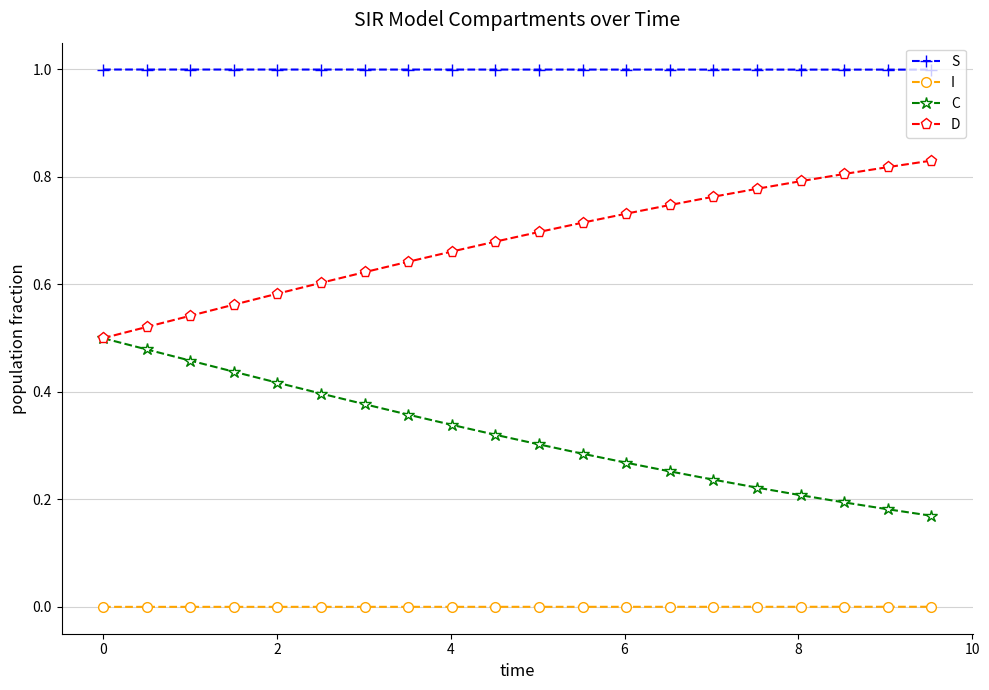

List the series in order of their peak value, lowest first.

I, C, D, S